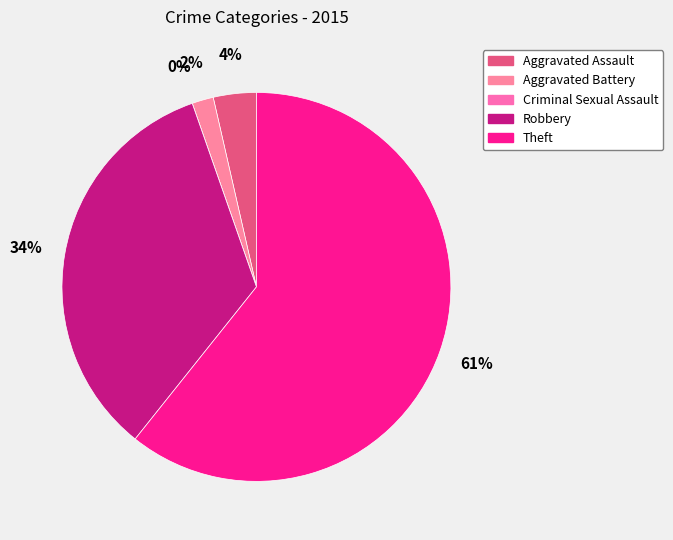

The Aggravated Battery slice represents 2% of the pie. True or false?

True